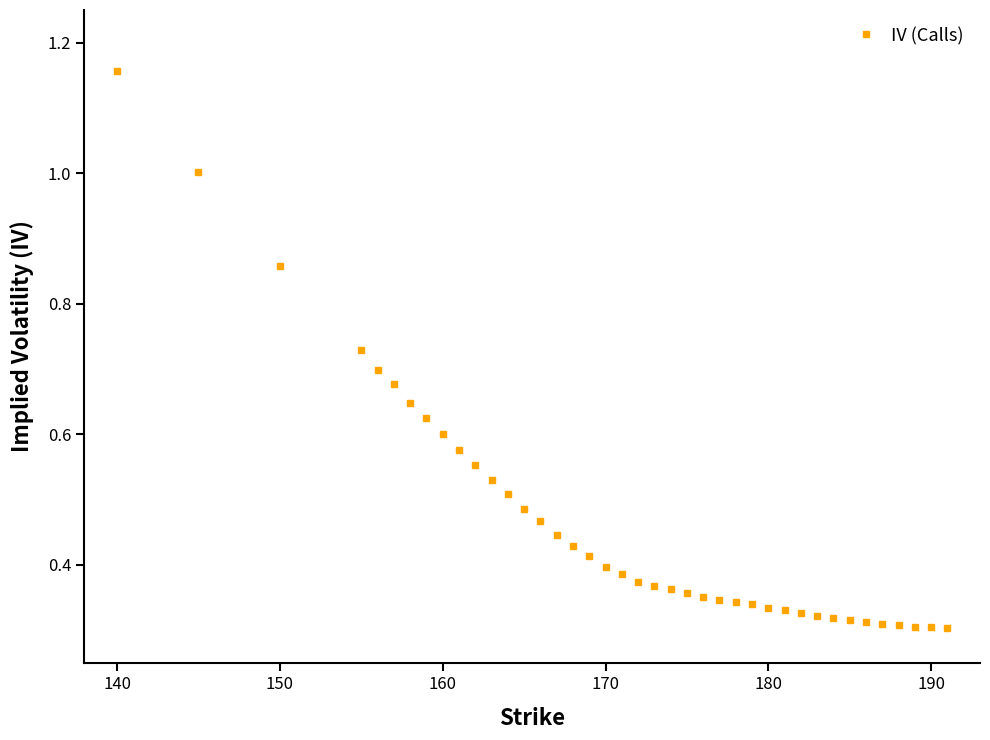

What is the sum of all values?

18.8